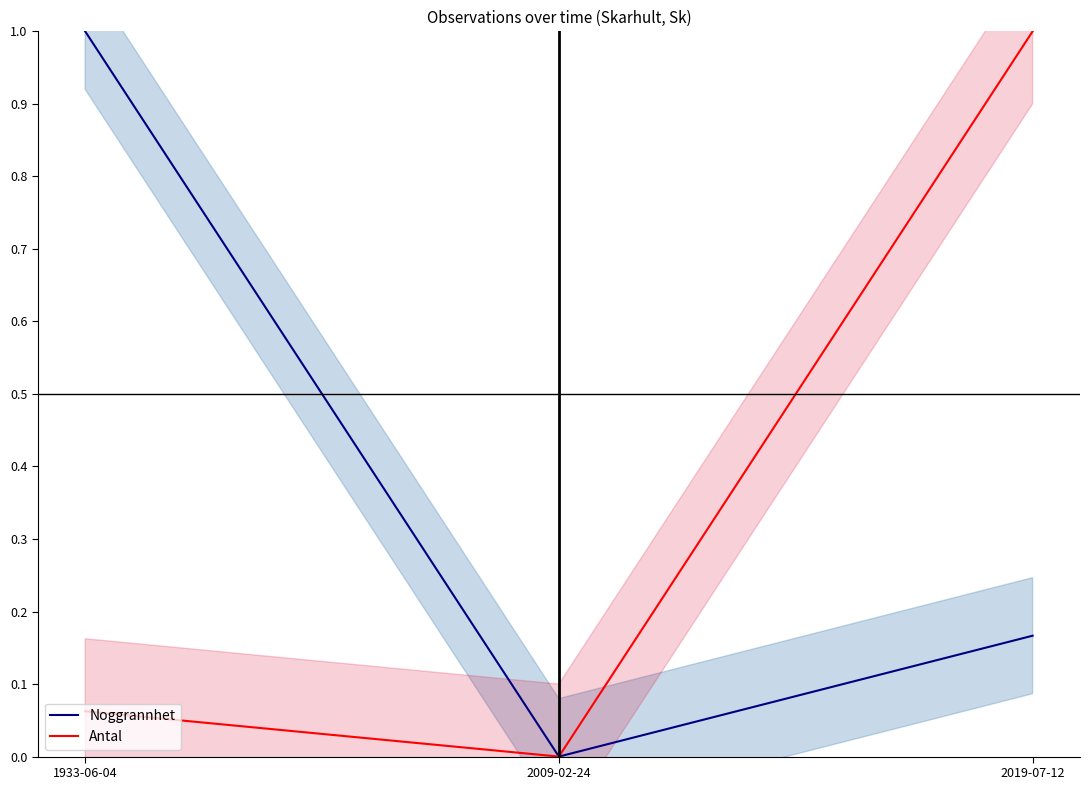

List the labels in order of Noggrannhet value, largest first.

1933-06-04, 2019-07-12, 2009-02-24